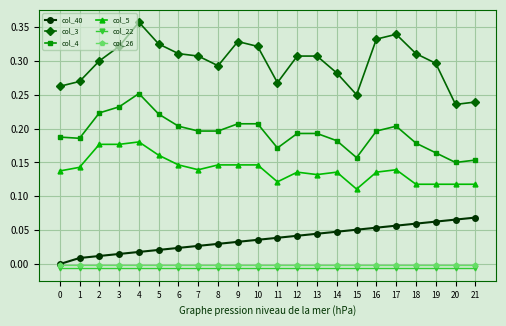

Which series has the largest range (max minus min)?

col_3